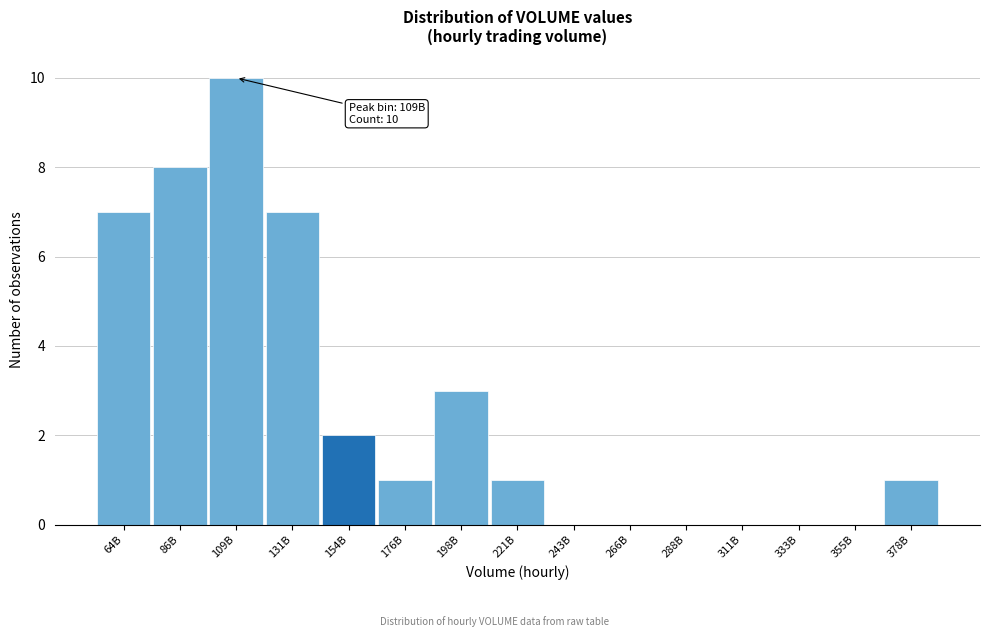

Reading left to right, transcribe all the data shown in this chart.

64B=7	86B=8	109B=10	131B=7	154B=2	176B=1	198B=3	221B=1	243B=0	266B=0	288B=0	311B=0	333B=0	355B=0	378B=1